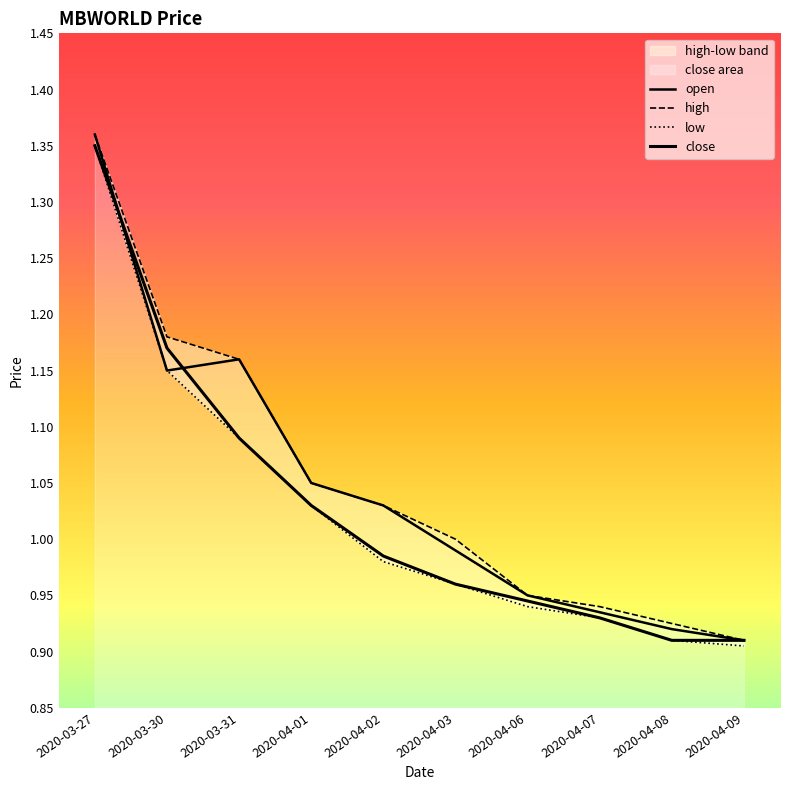

What is the label of the 5th point from the left?

2020-04-02